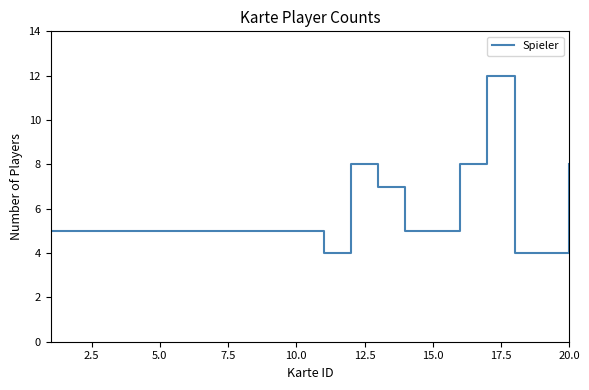

Count the values in the range 5 to 7.

13